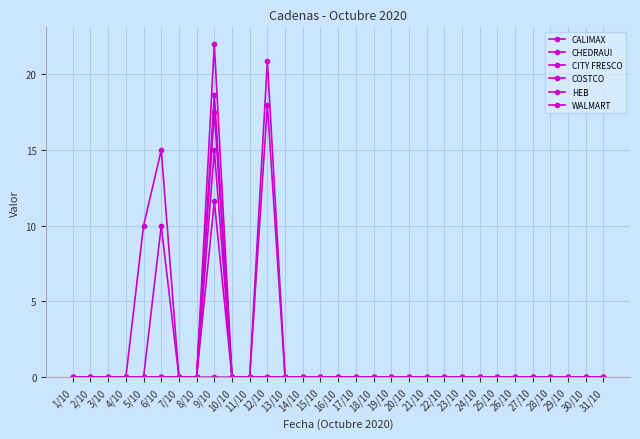

Which series has the largest total across all categories?

CHEDRAUI